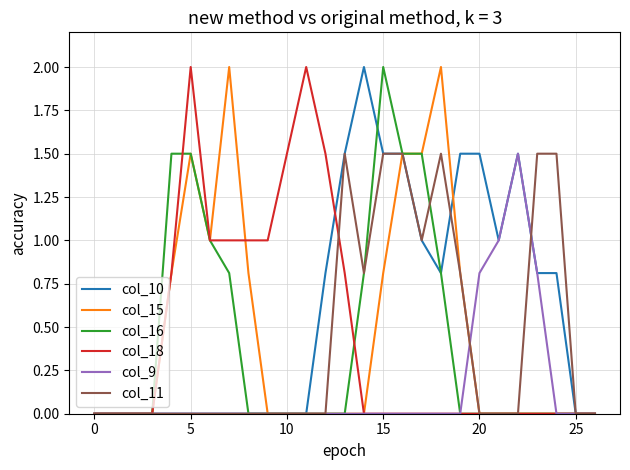

What is the maximum value for col_10?

2.0